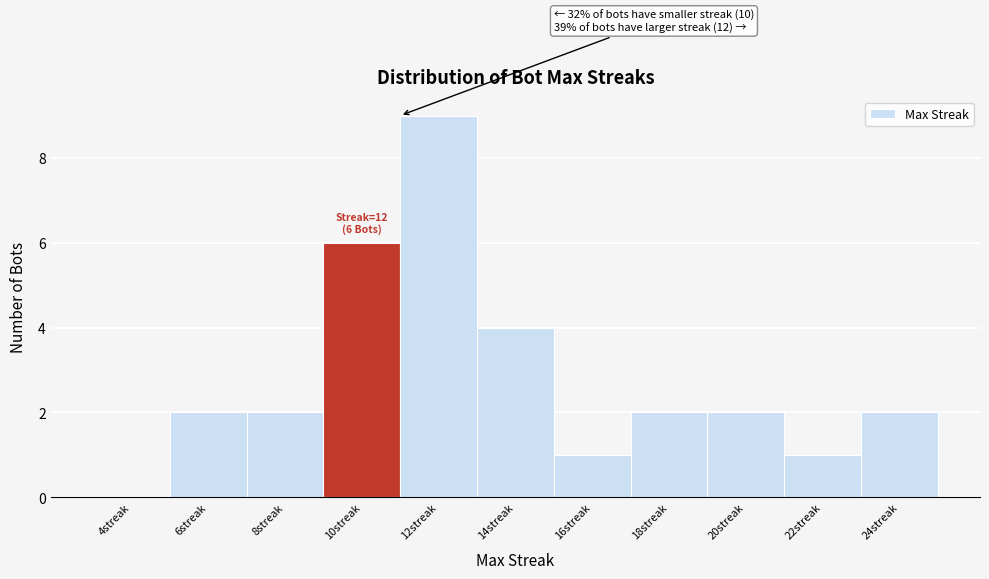

What is the sum of the values at 10streak and 16streak?

7